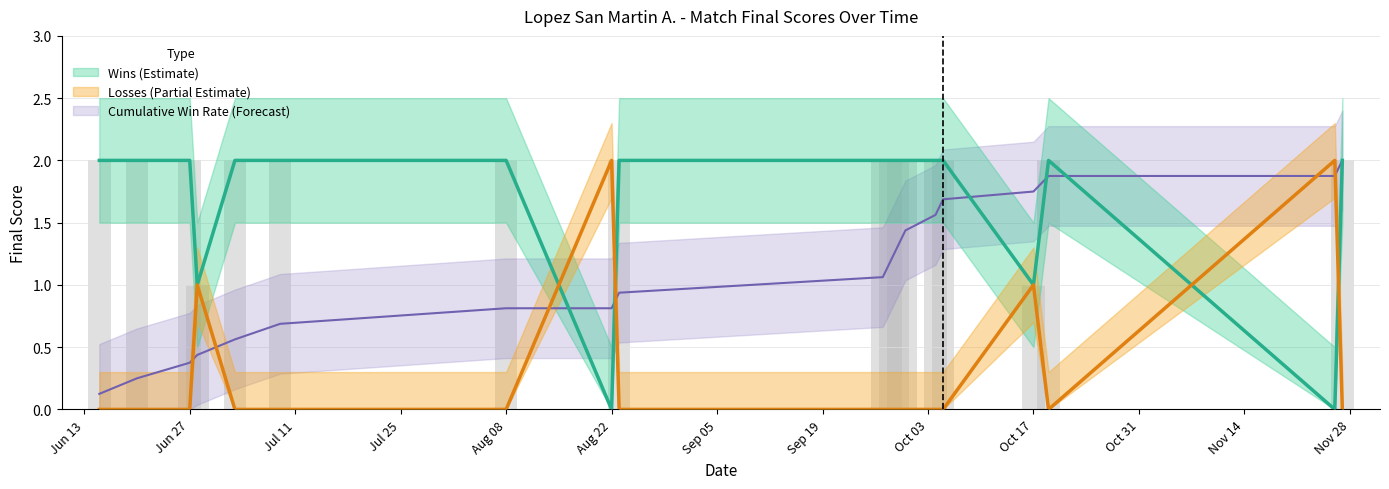

How many positive values does the Wins (Lopez San Martin A.) series have?

17